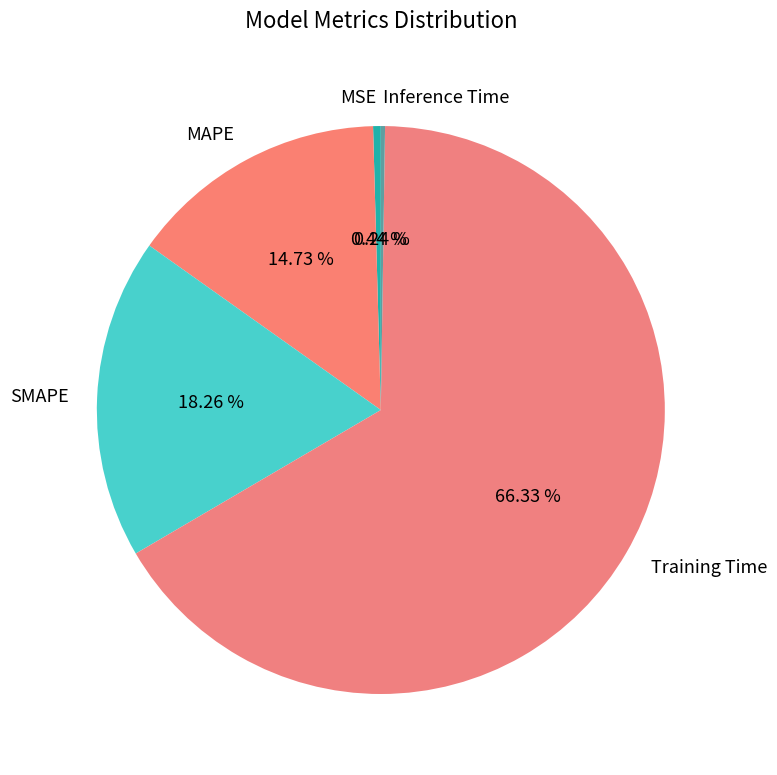

Which slice represents more than half of the pie?

Training Time